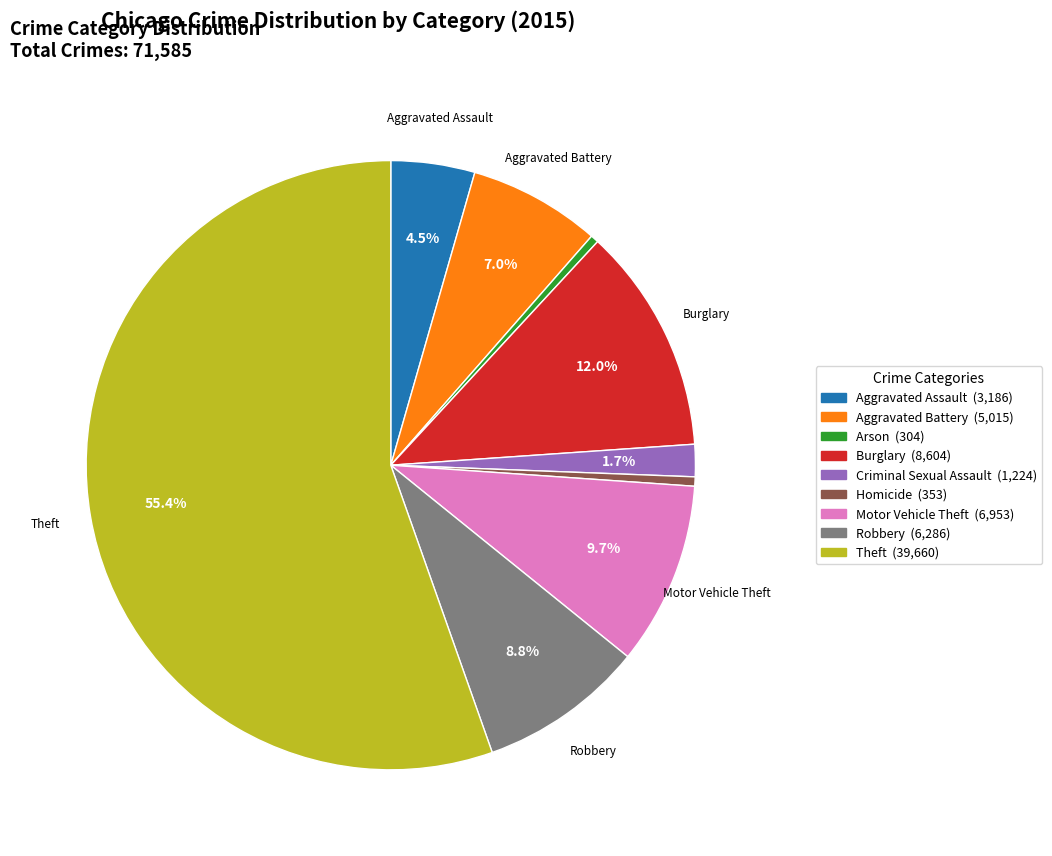

Is there any slice that represents more than half of the pie?

Yes